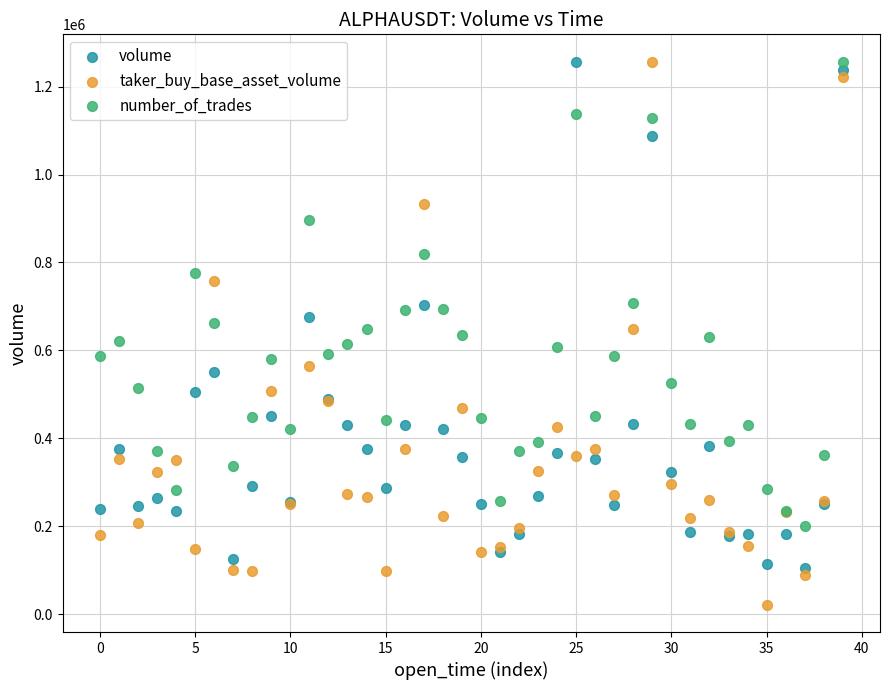

What are all the series names shown in the legend?

volume, taker_buy_base_asset_volume, number_of_trades